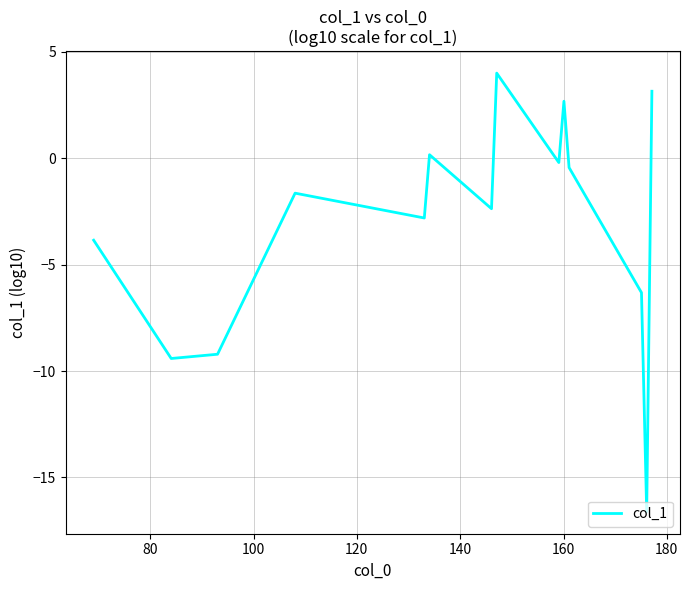

What is the minimum value shown in the chart?

-16.6